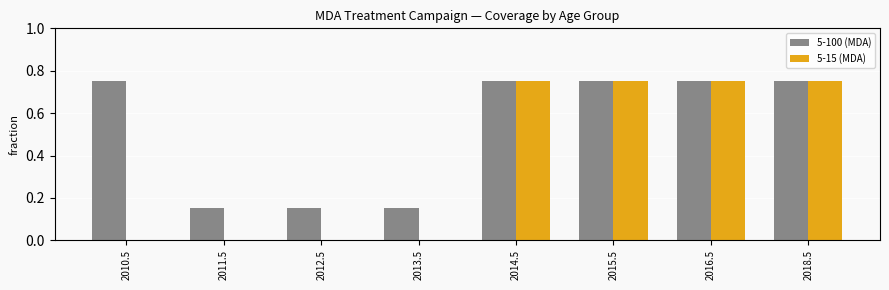

Which series changed the most between 2010.5 and 2011.5?

5-100 (MDA)